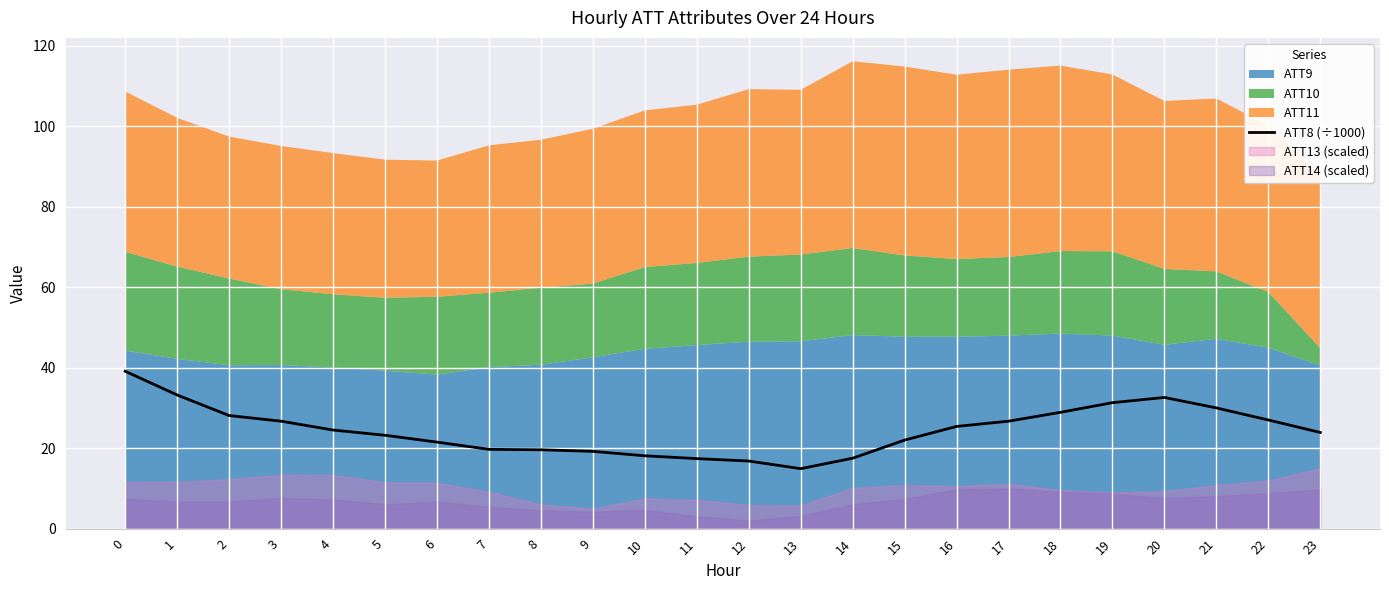

List the labels in order of value, largest first.

0, 1, 20, 19, 21, 18, 2, 22, 3, 17, 16, 4, 23, 5, 15, 6, 7, 8, 9, 10, 14, 11, 12, 13